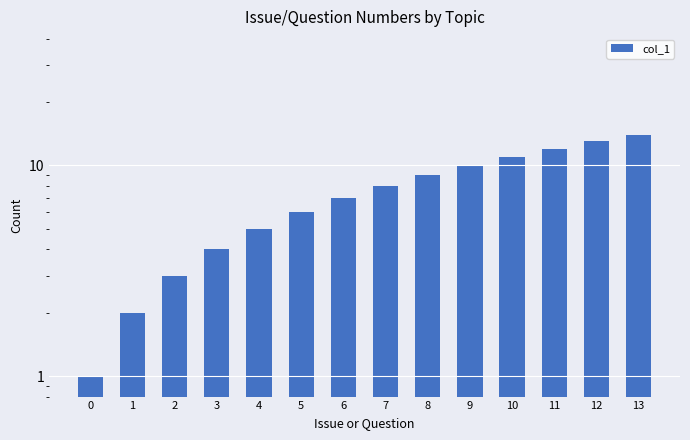

What is the minimum value shown in the chart?

1